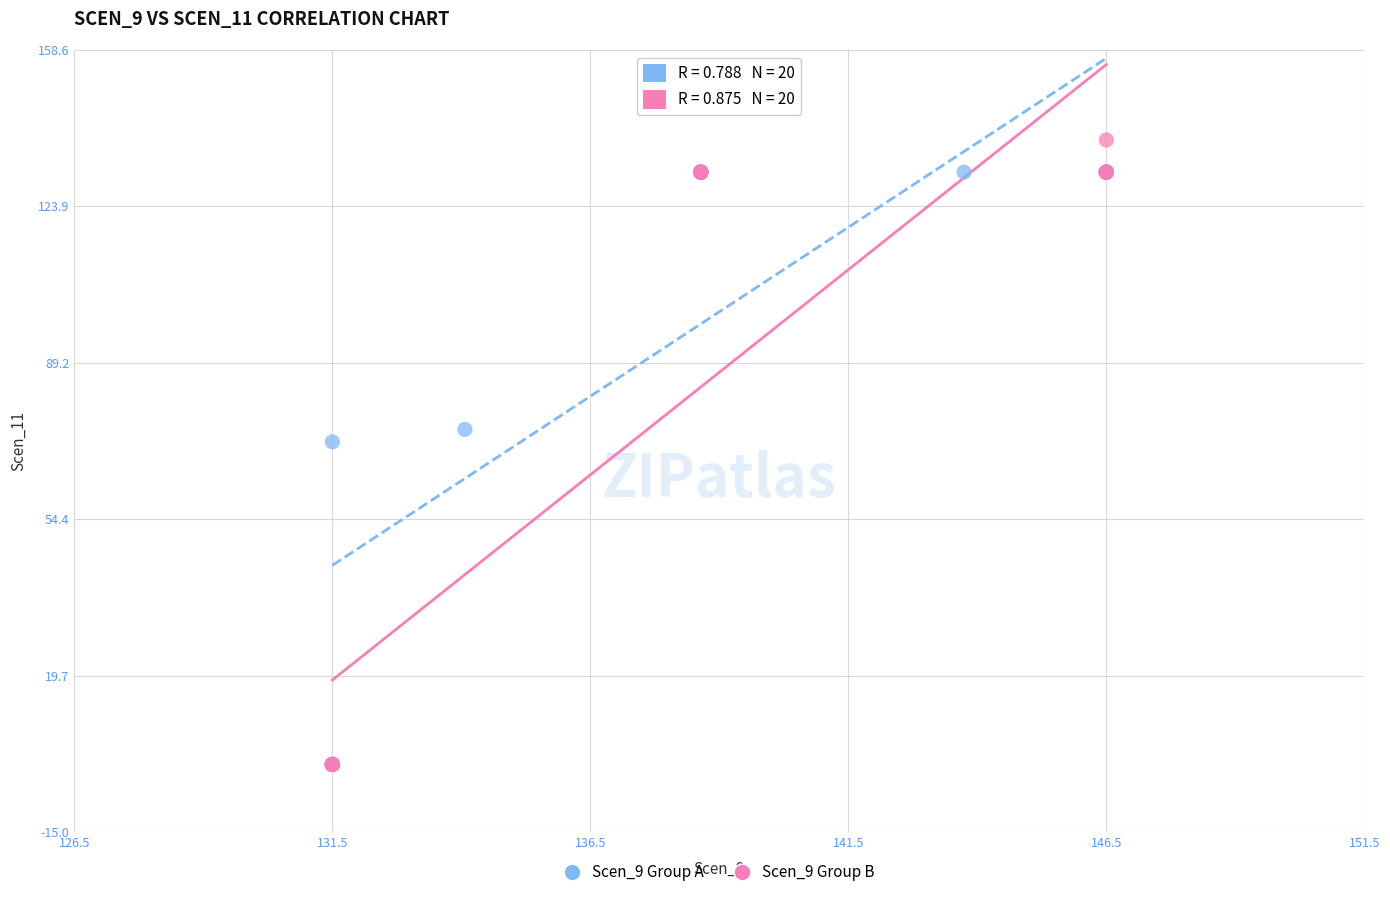

Which series contains the highest Y value?

Scen_9 Group B